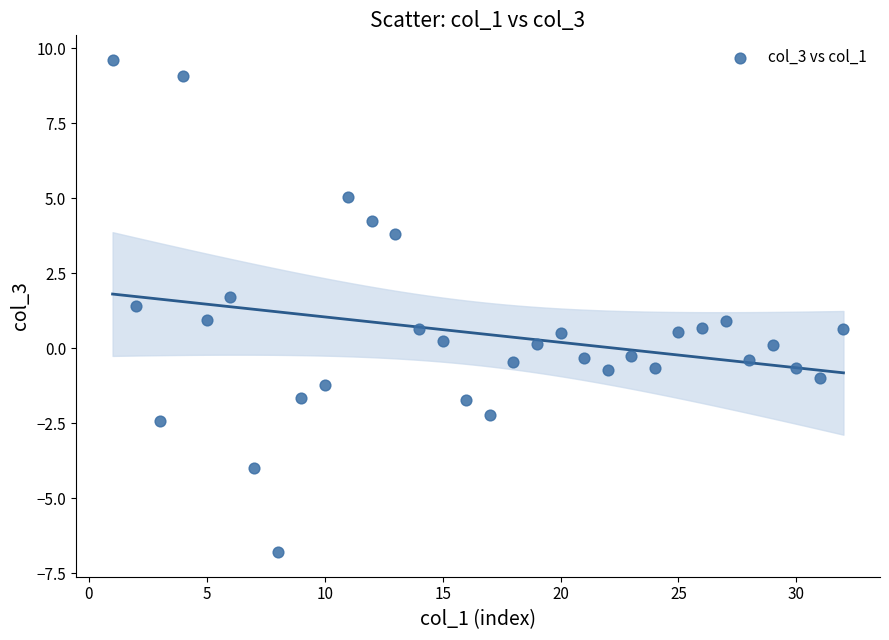

What is the range of X values (max minus min)?

31.0